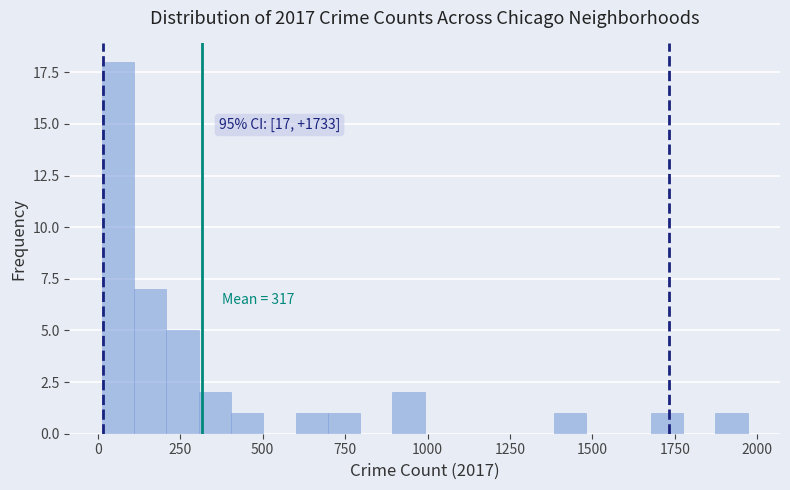

Around what value on the x-axis is the tallest bar? Give the approximate position of its centre, as read against the axis.

50